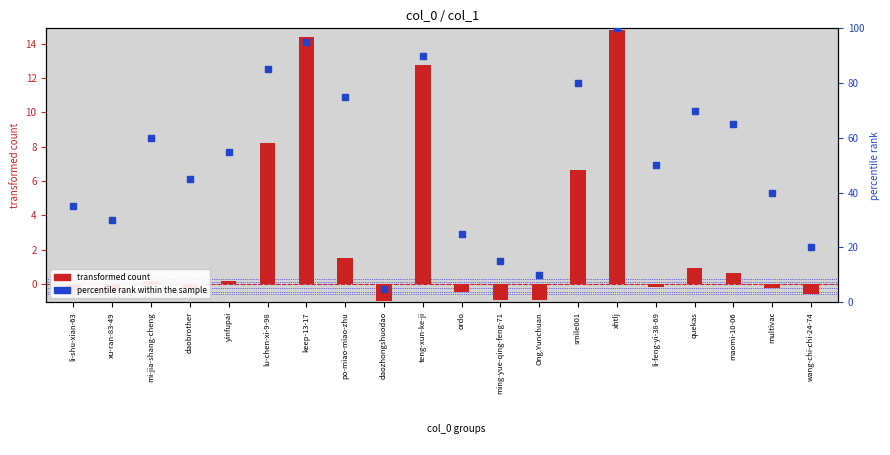

Which series has the largest total across all categories?

percentile rank within the sample